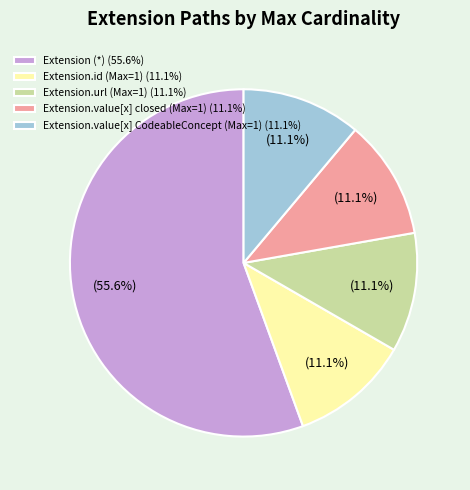

What is the ratio of the value at Extension (*) (55.6%) to the value at Extension.id (Max=1) (11.1%)?

5.0